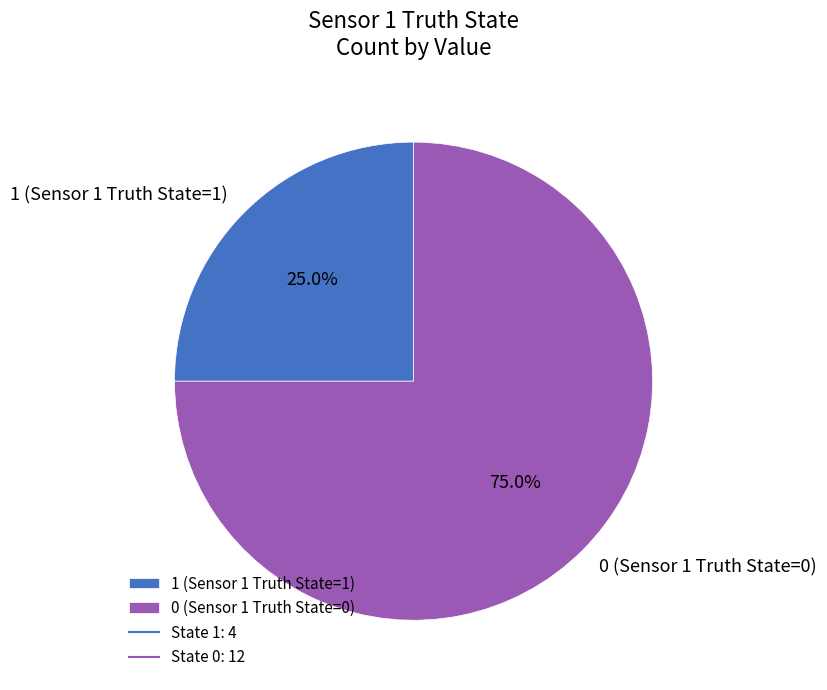

Count the number of slices in the pie.

2